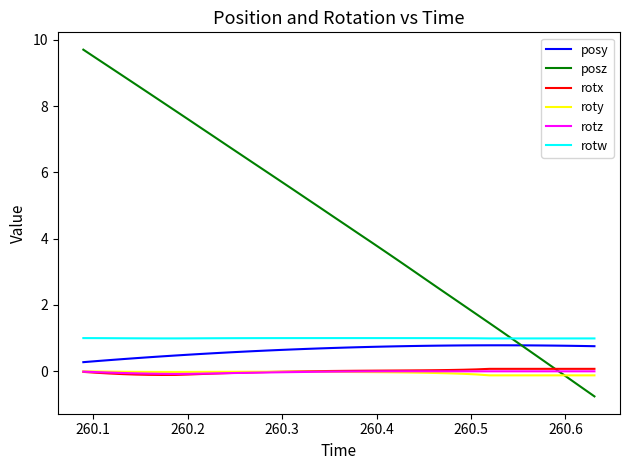

What is the greatest value displayed?

9.7